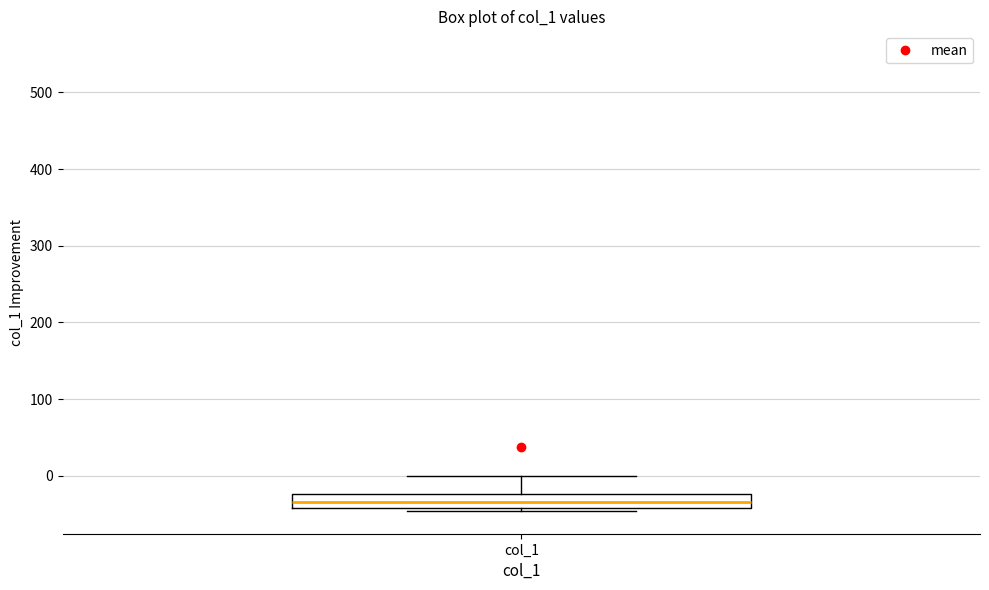

Read this box plot against the y-axis: the position of the median line, the range covered by the box, and the ends of both whiskers. The values are not printed on the chart, so give them approximately, as read against the axis.

median -30, box -40 to -20, whiskers -50 to 0